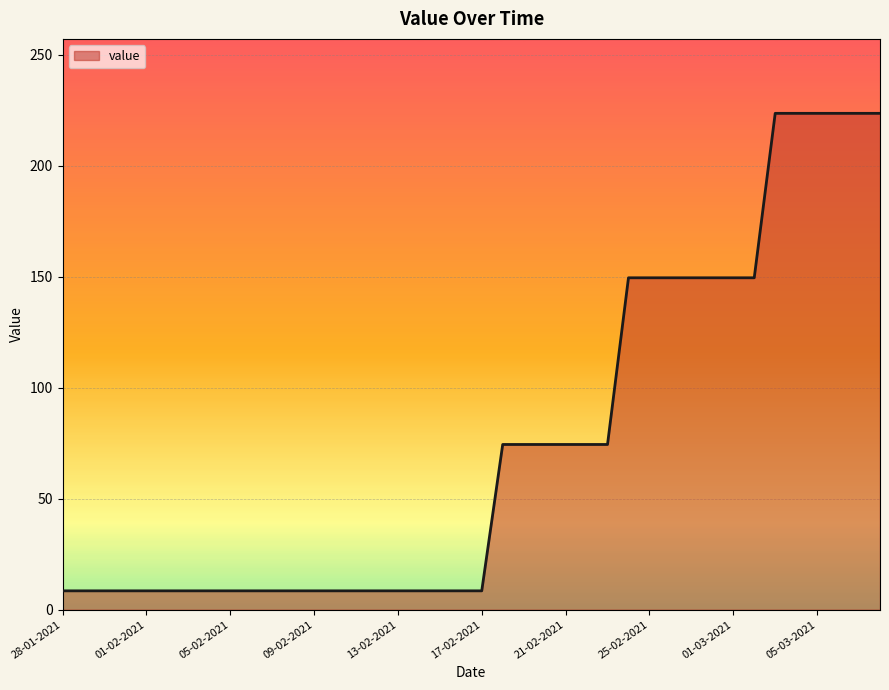

What is the maximum value shown in the chart?

223.6